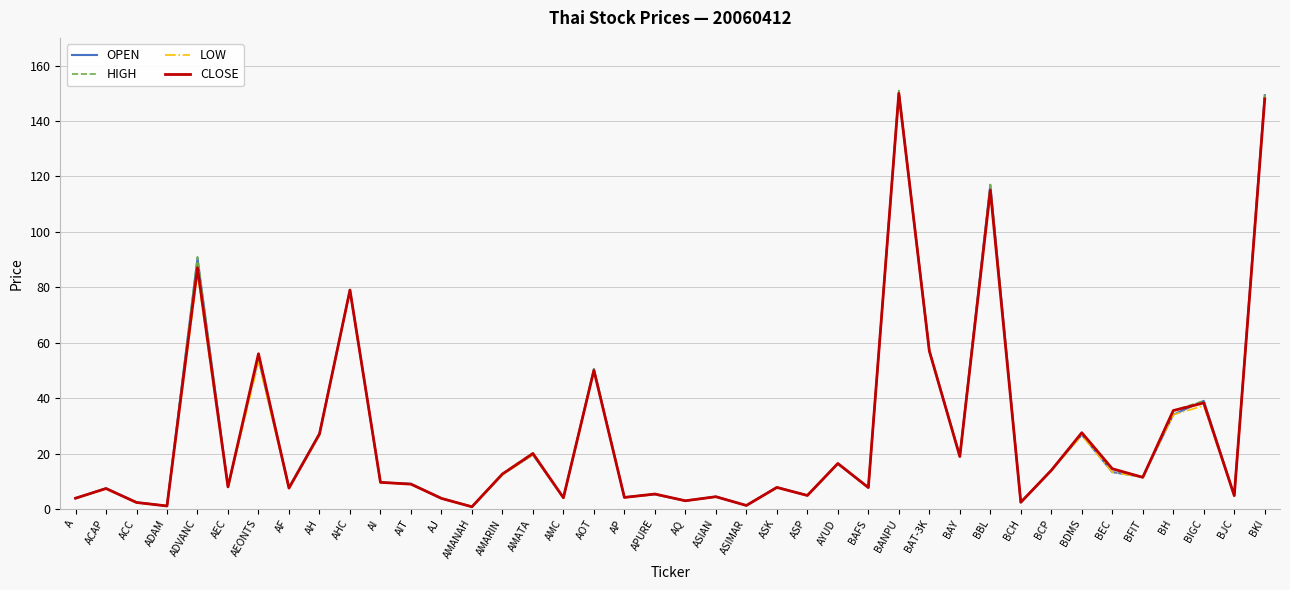

How many values in the CLOSE series are below 9?

20